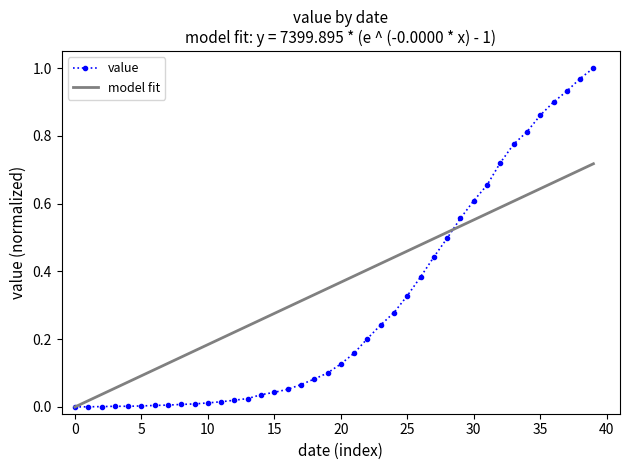

How many positive values are there?

39